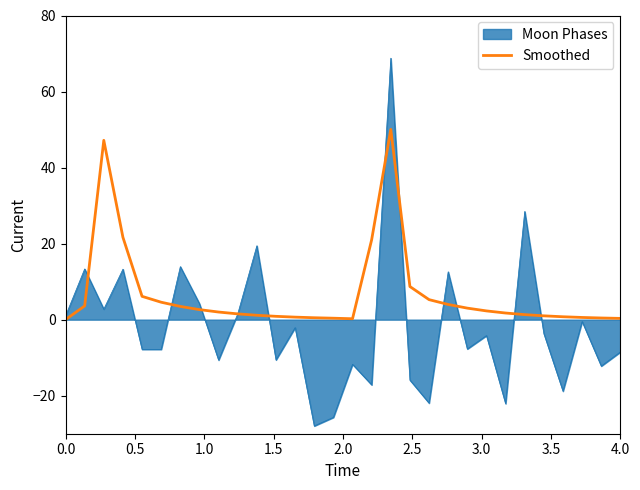

What is the maximum value for Smoothed?

50.0